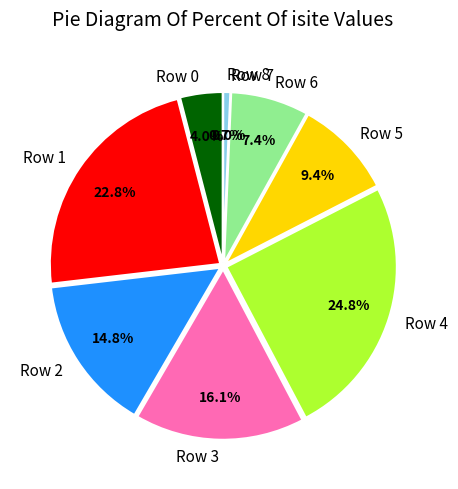

Is there any slice that represents more than half of the pie?

No